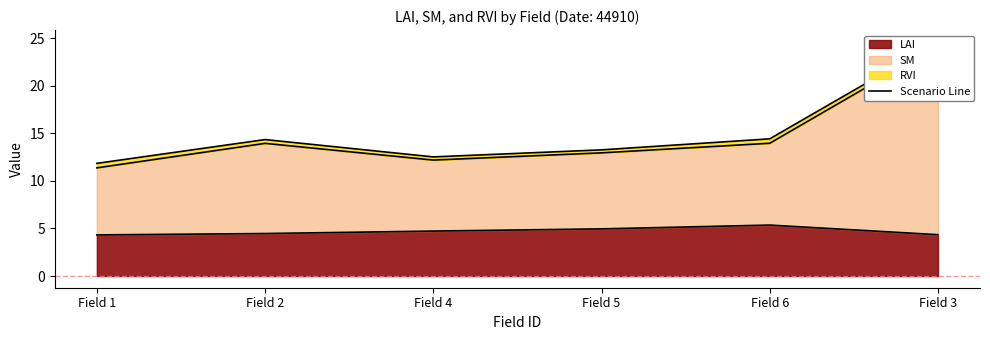

List the labels in order of value, largest first.

Field 3, Field 6, Field 2, Field 5, Field 4, Field 1